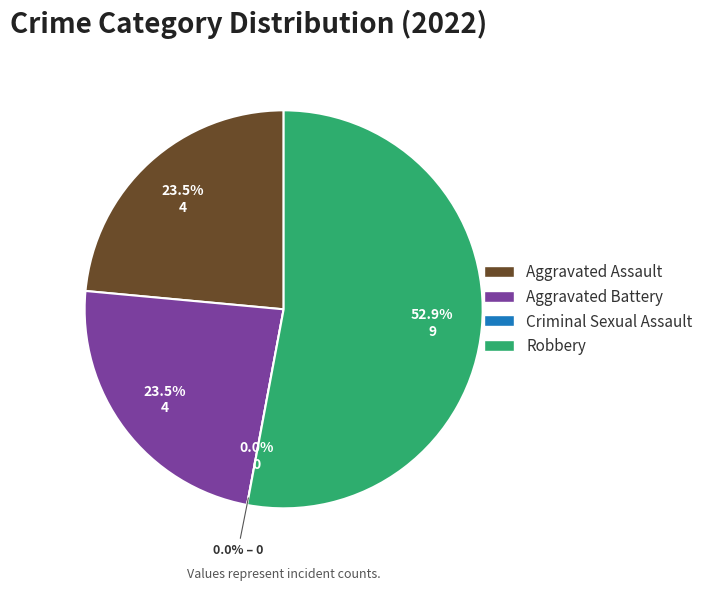

Rank the categories by value from lowest to highest.

Criminal Sexual Assault, Aggravated Assault, Aggravated Battery, Robbery